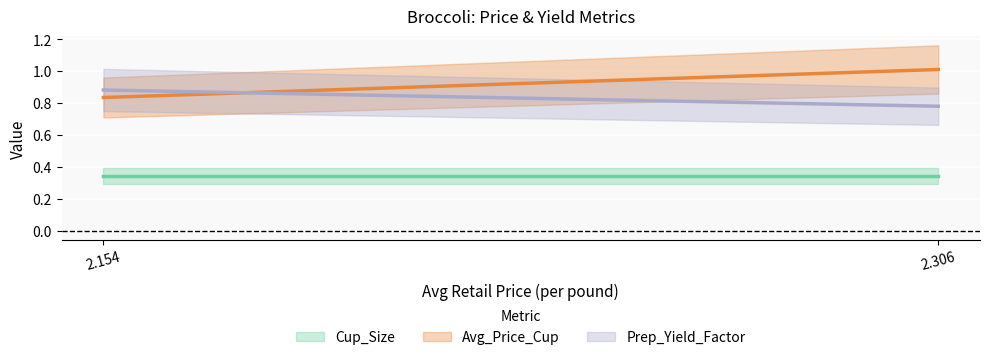

Is the value of Cup_Size at 2.15425757071516 greater than the value of Avg_Price_Cup at 2.15425757071516?

No